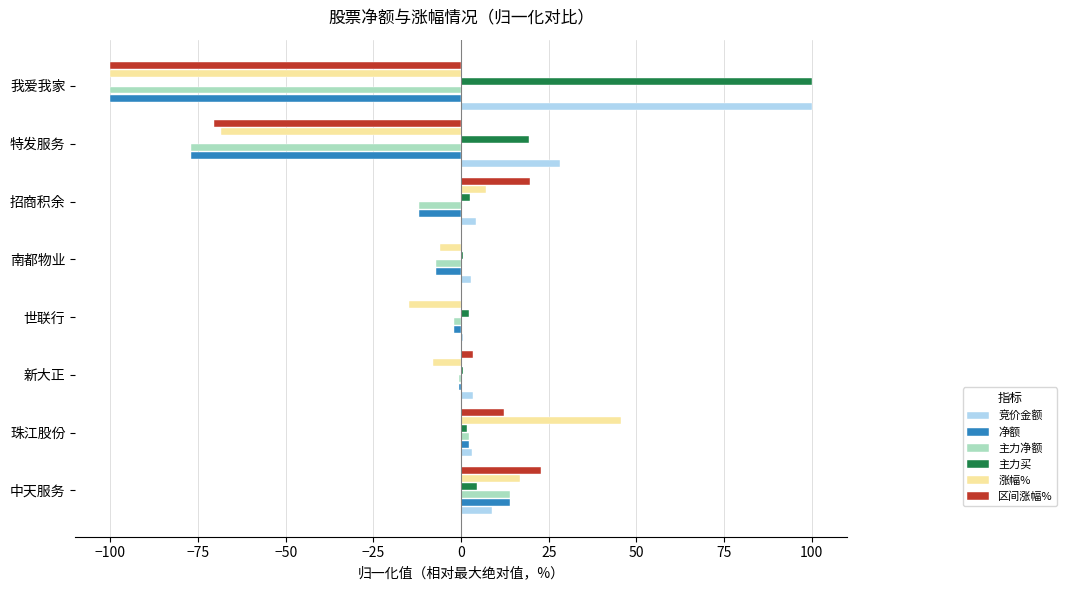

Is it true that 主力净额 equals 14.0 at 中天服务?

True